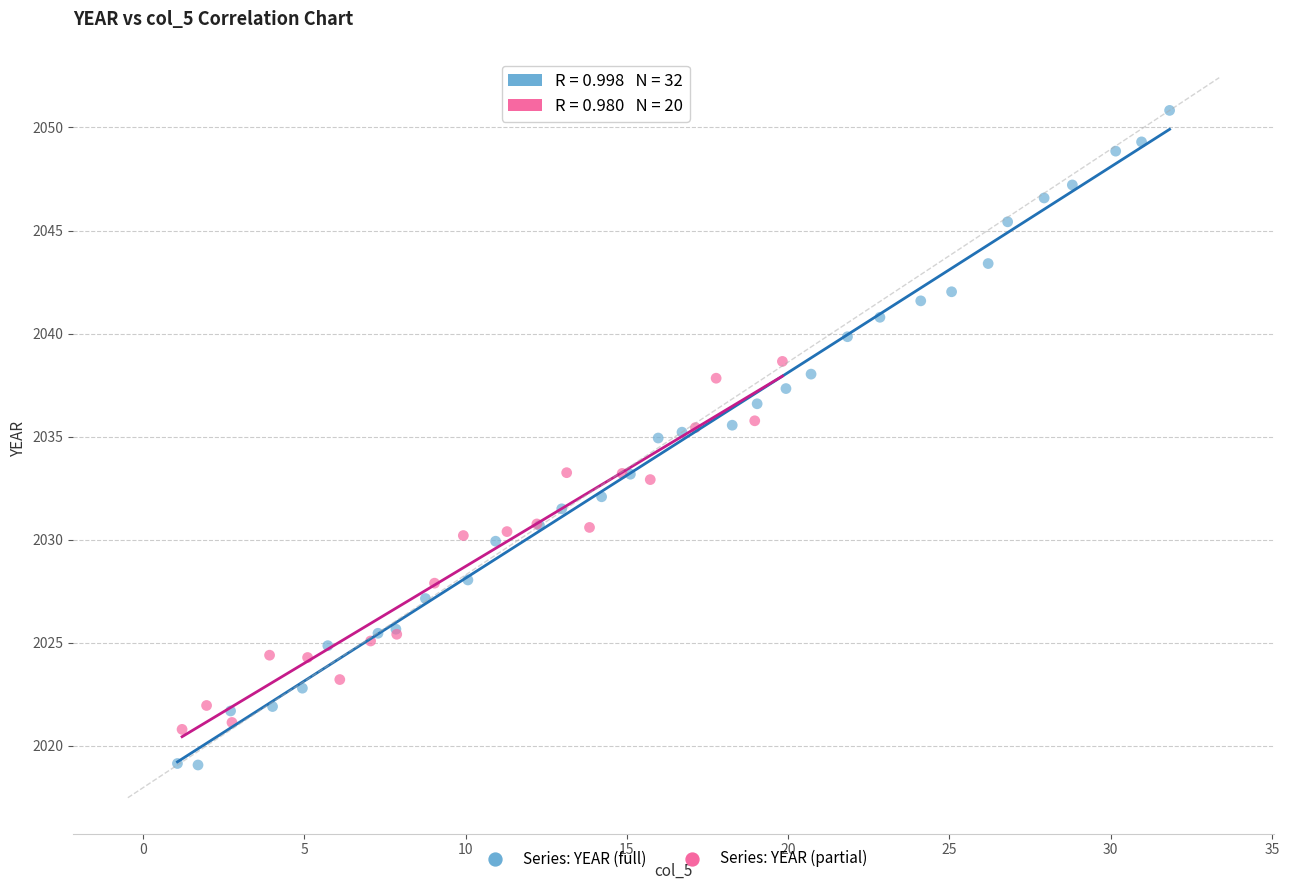

Which series contains the lowest Y value?

Series: YEAR (full)